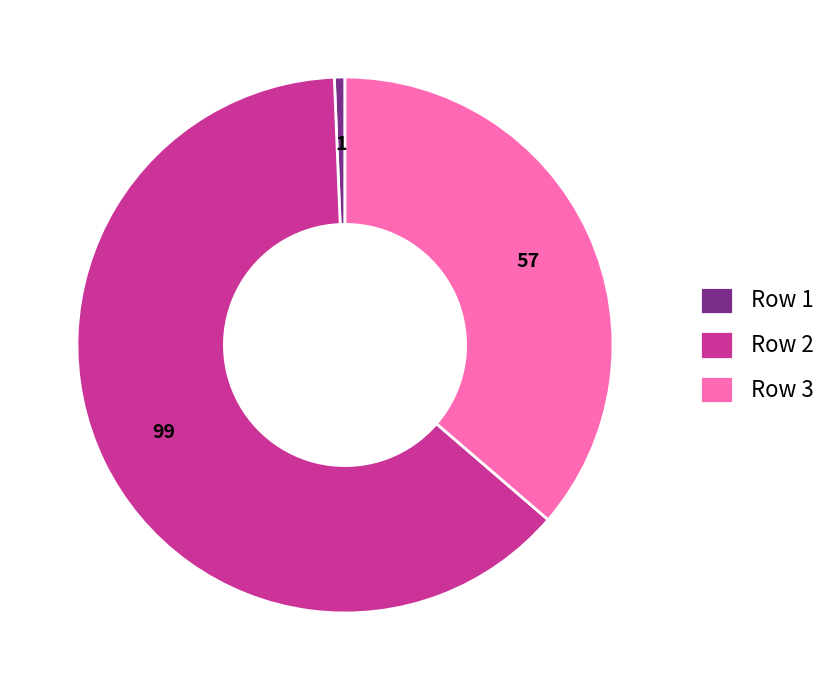

The Row 1 slice represents 1% of the pie. True or false?

True